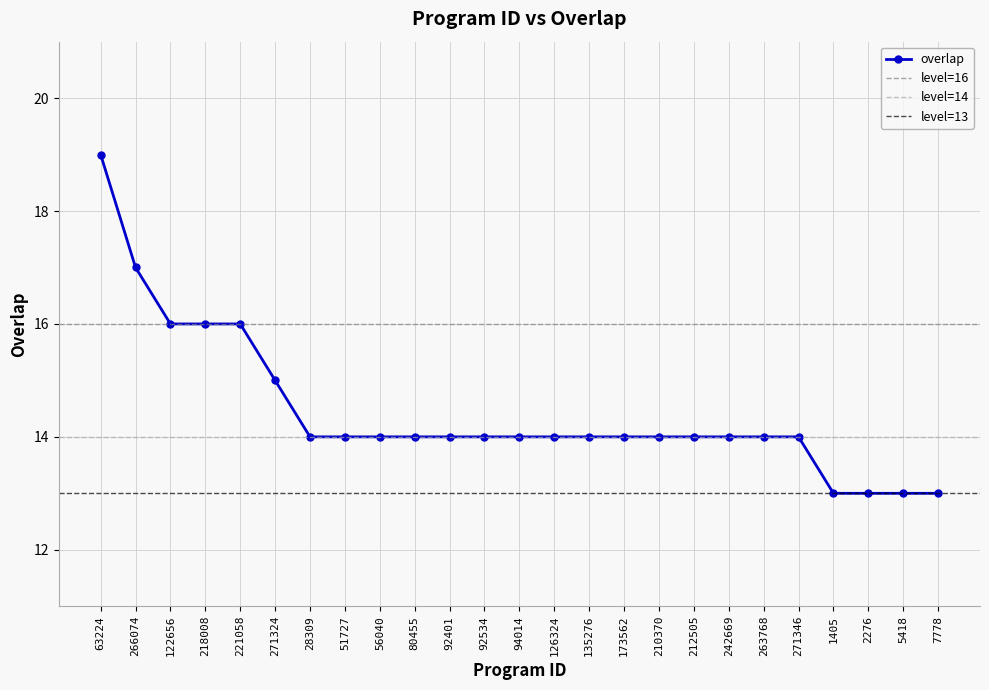

How many values are between 14 and 15?

16